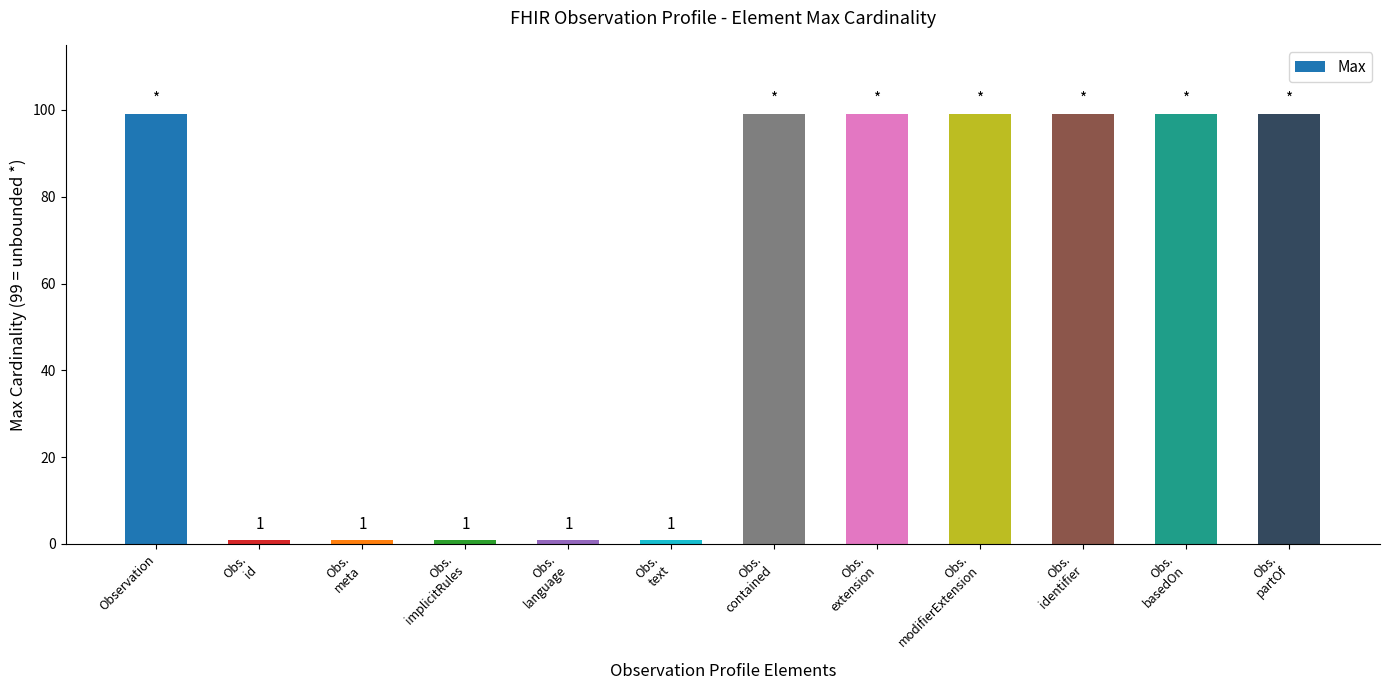

The value at Obs.
identifier is 99. True or false?

True